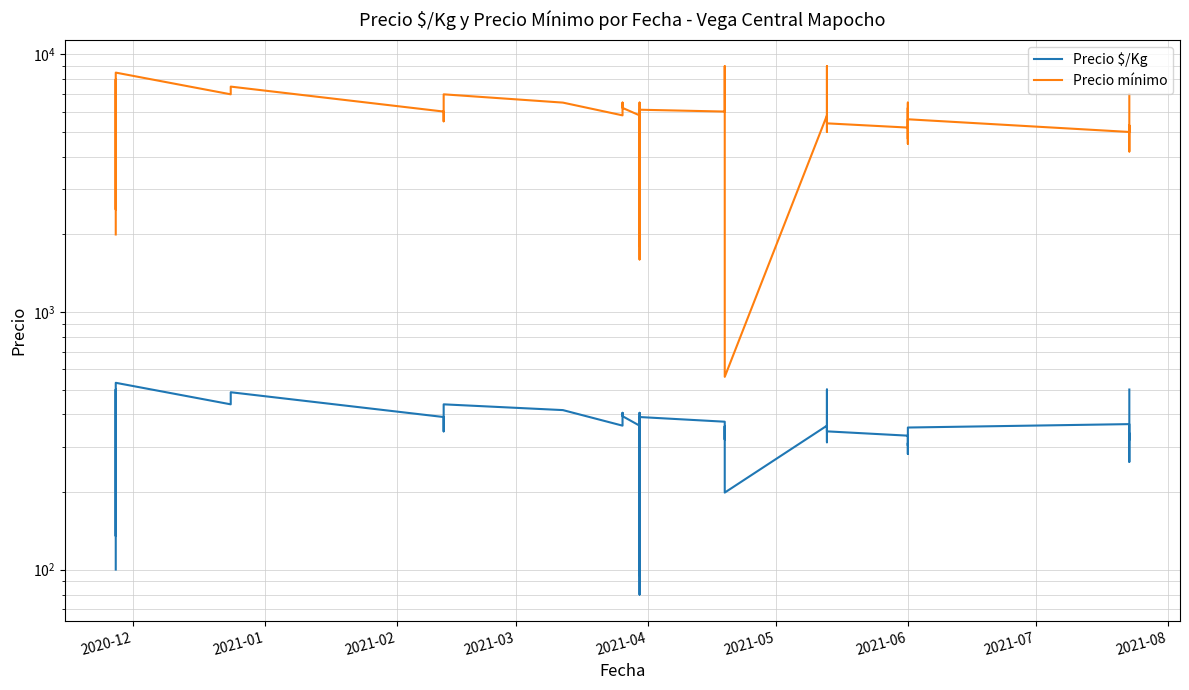

What is the spread (max minus min) of values at 2021-04?

6562